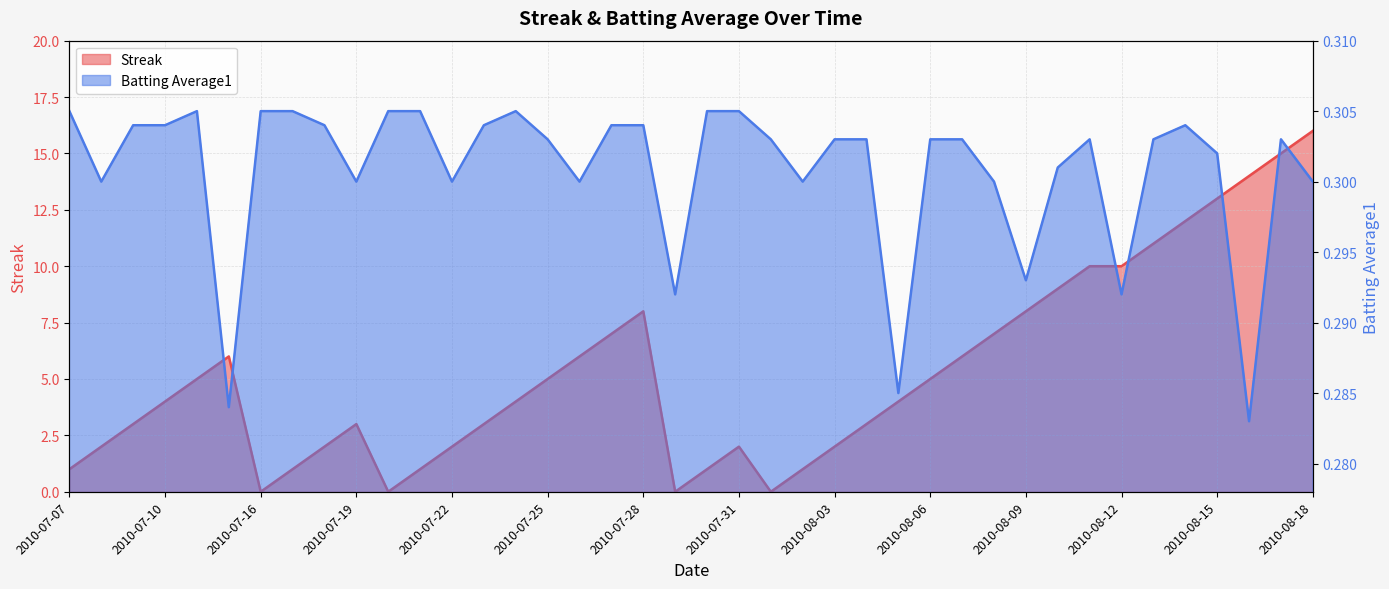

How many series are shown in this chart?

2